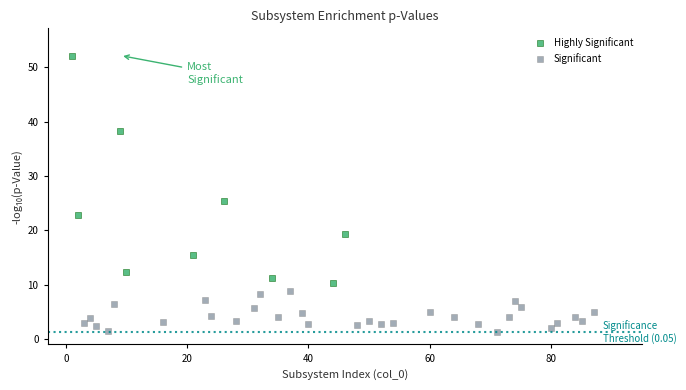

Which series reaches the maximum Y coordinate?

Highly Significant